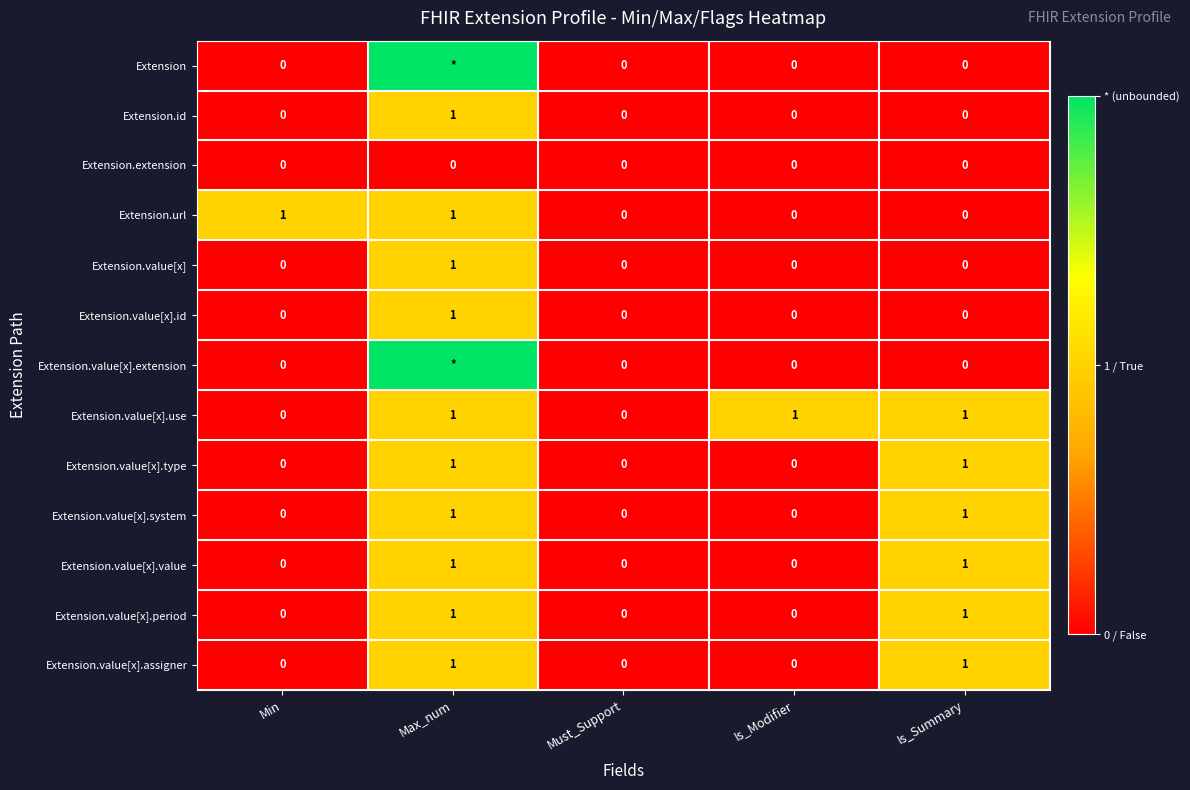

What is the approximate value of Extension.value[x].use at Max_num?

1